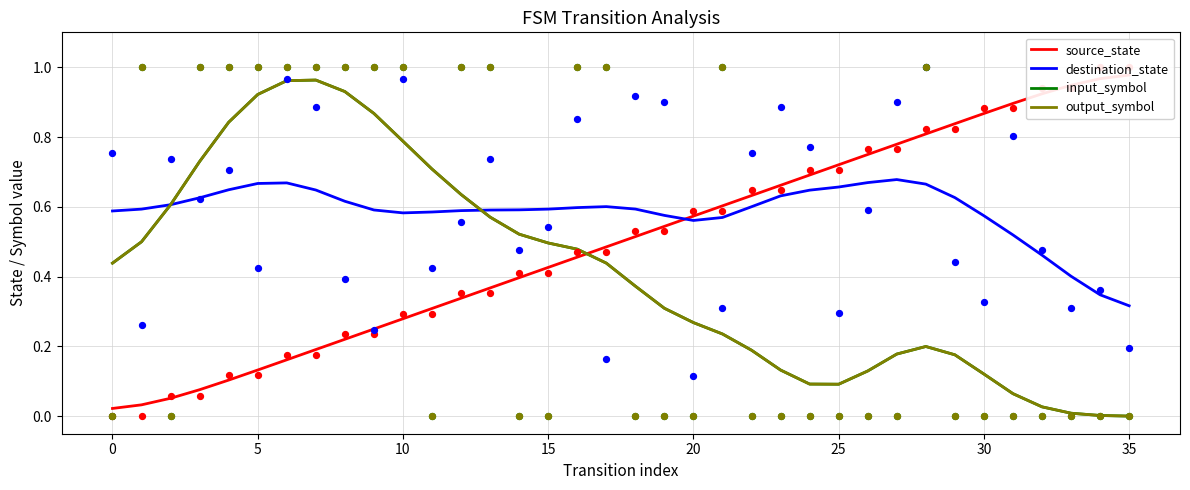

Which series reaches the minimum Y coordinate?

input_symbol